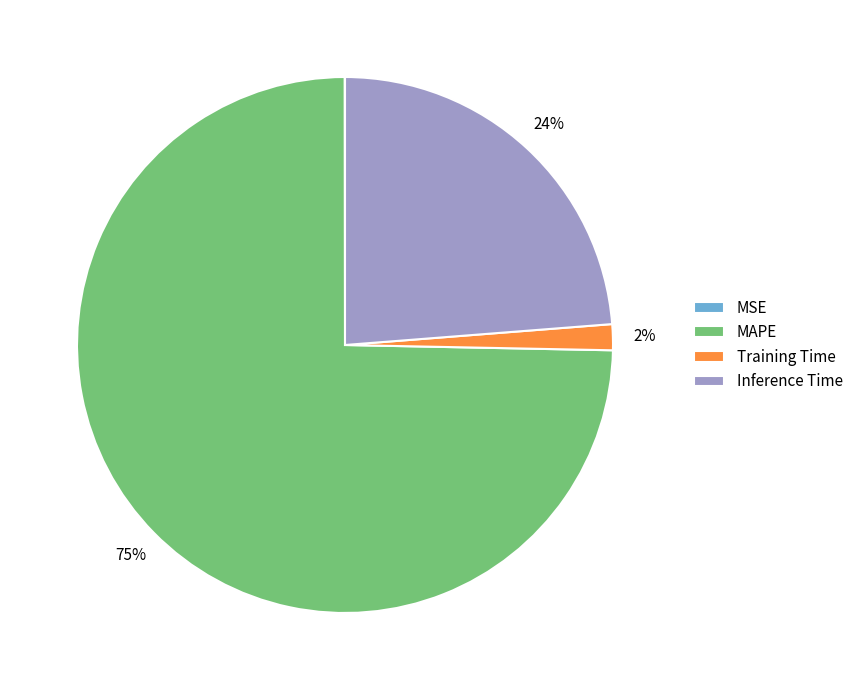

Is it true that Training Time is 2% of the pie?

True